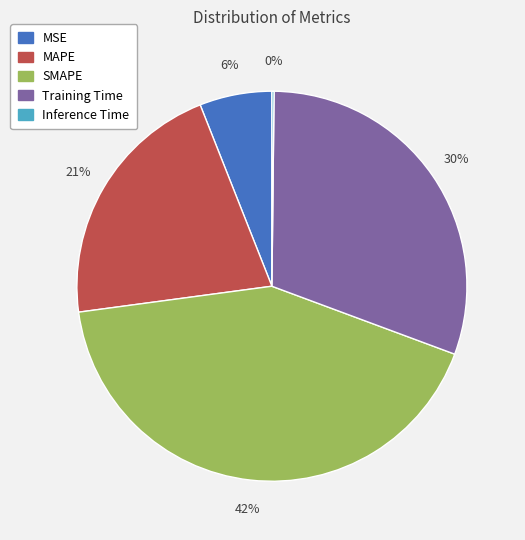

Between Training Time and MAPE, which is larger?

Training Time